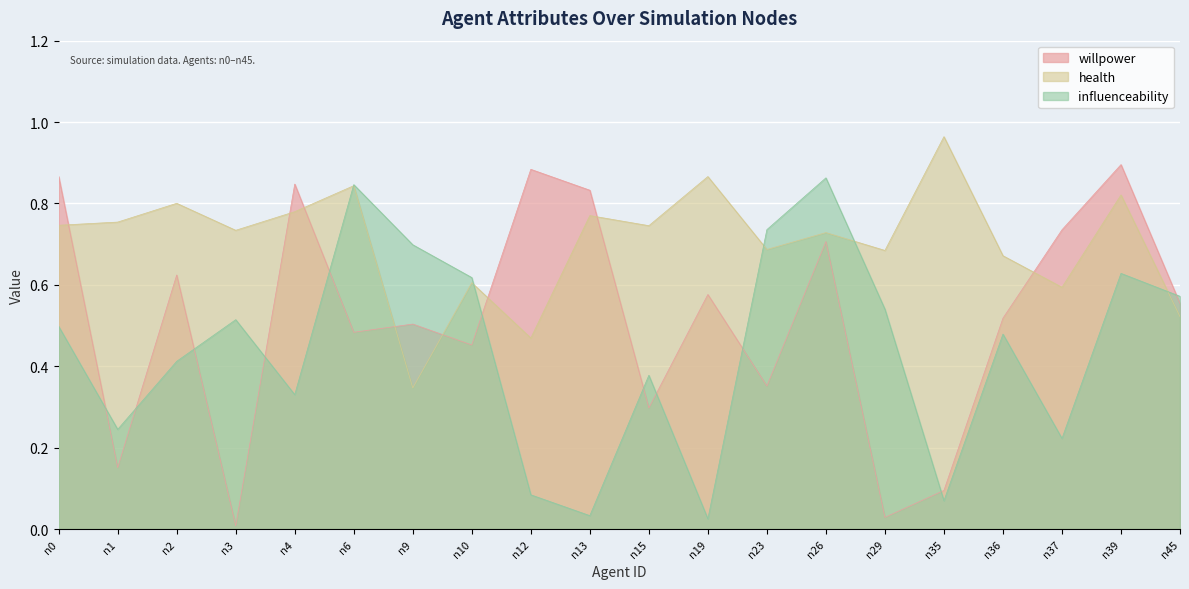

What is the spread (max minus min) of values at n37?

0.5